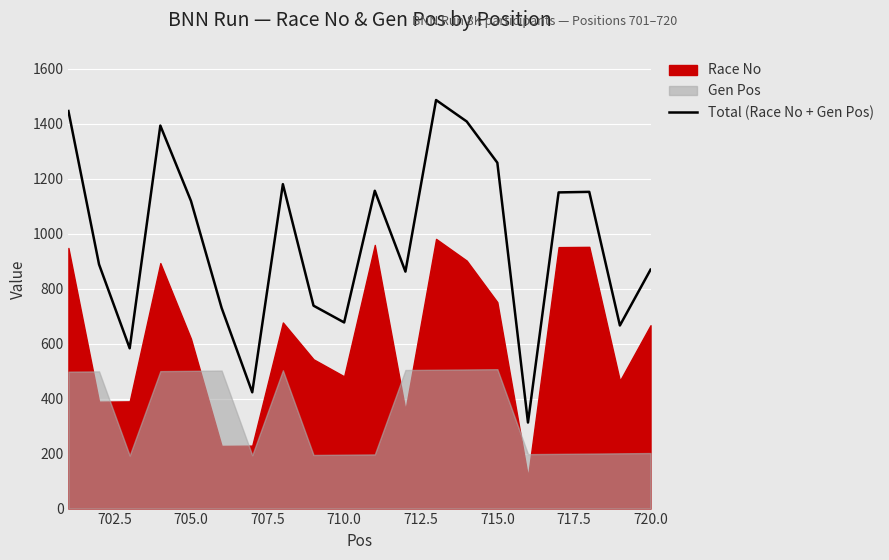

True or false: Total (Race No + Gen Pos) has a value of 540 at 720.0.

False